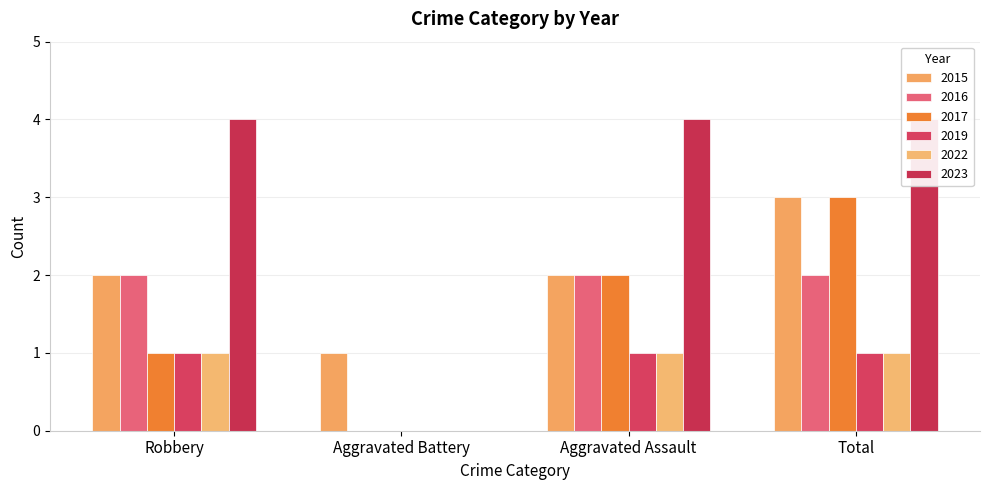

The 2023 series shows -2 at Aggravated Battery. True or false?

False